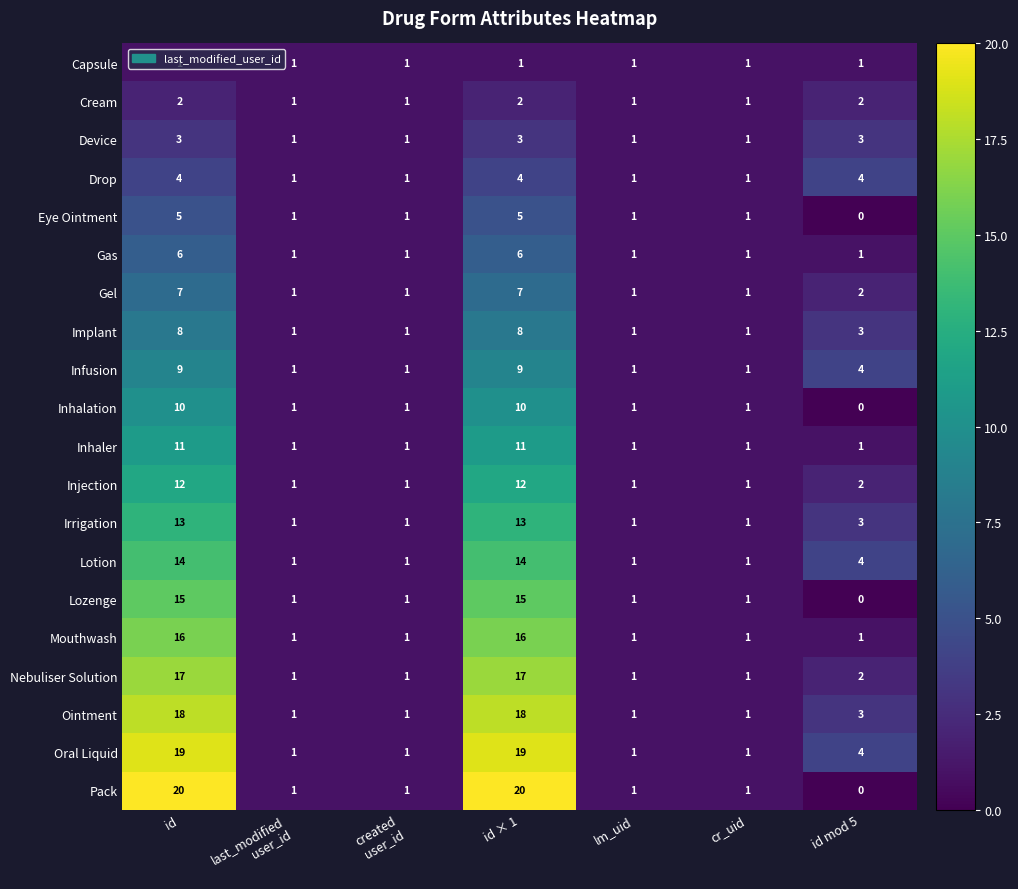

List the series in order of their peak value, highest first.

Pack, Oral Liquid, Ointment, Nebuliser Solution, Mouthwash, Lozenge, Lotion, Irrigation, Injection, Inhaler, Inhalation, Infusion, Implant, Gel, Gas, Eye Ointment, Drop, Device, Cream, Capsule